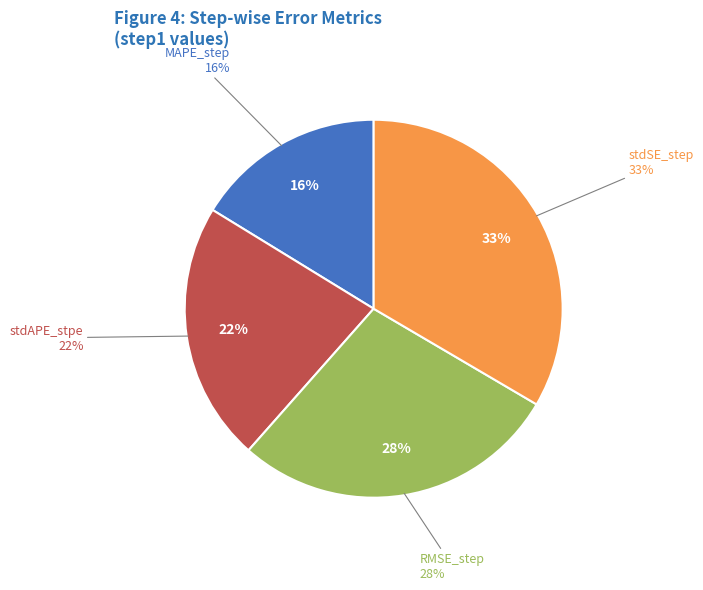

To the nearest percent, what is the average slice percentage?

25%